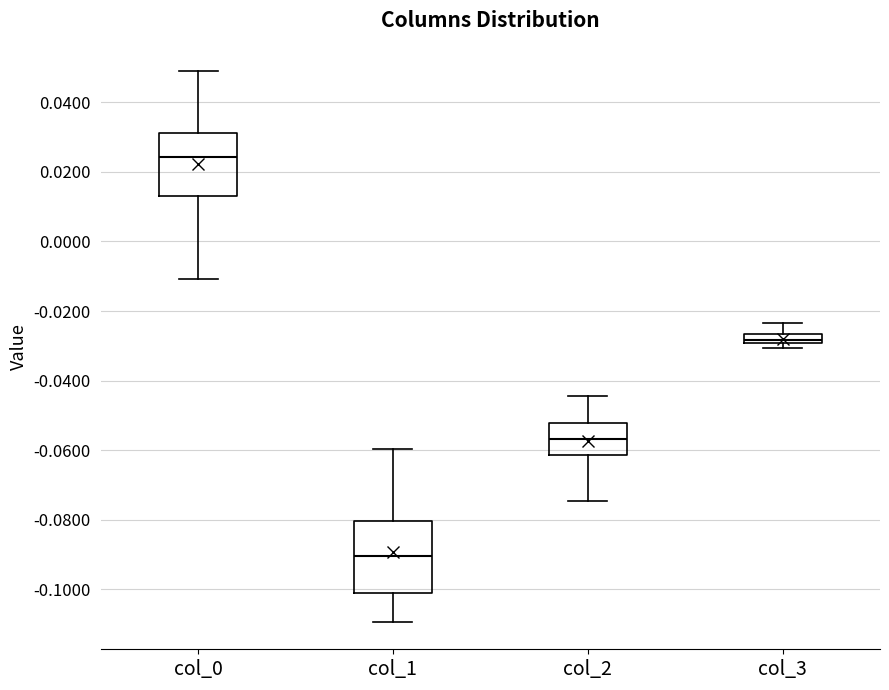

Comparing the boxes themselves (not the whiskers), which one is the tallest?

col_1